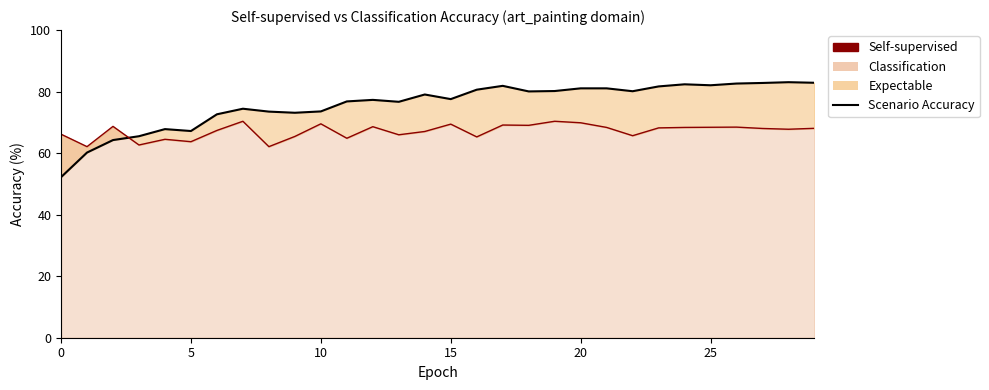

What is the sum of the self-supervised values at 29 and 5?

150.1